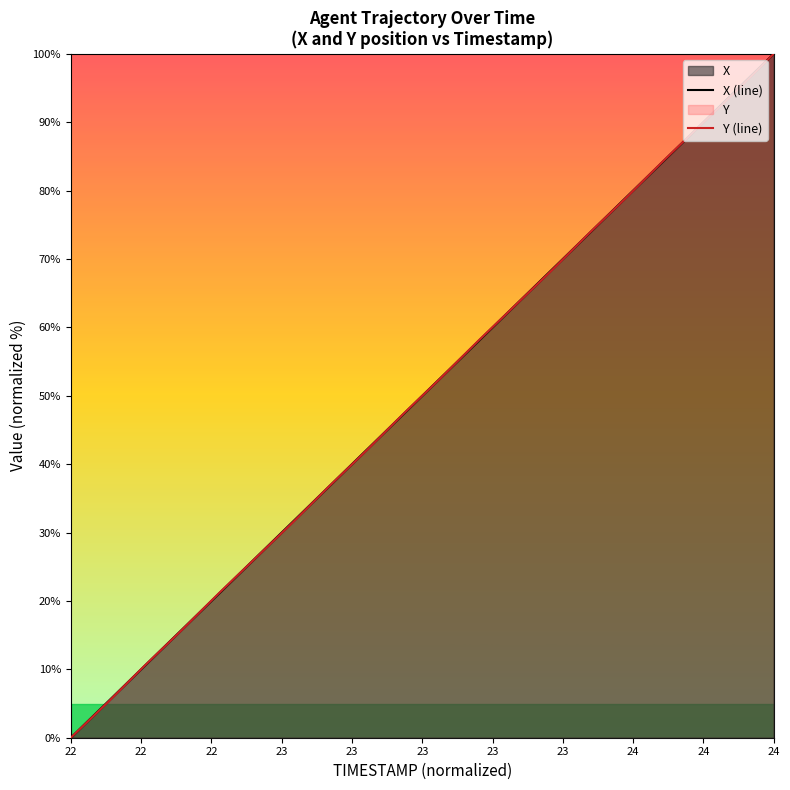

The value of Y (line) at 24 is 55.6. True or false?

False